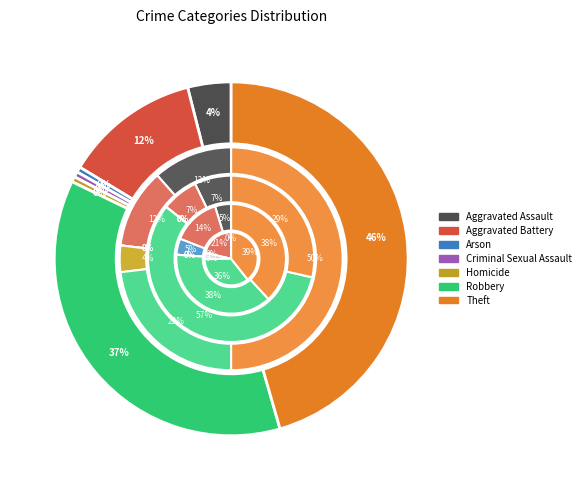

What is the smallest slice in the pie chart?

Arson